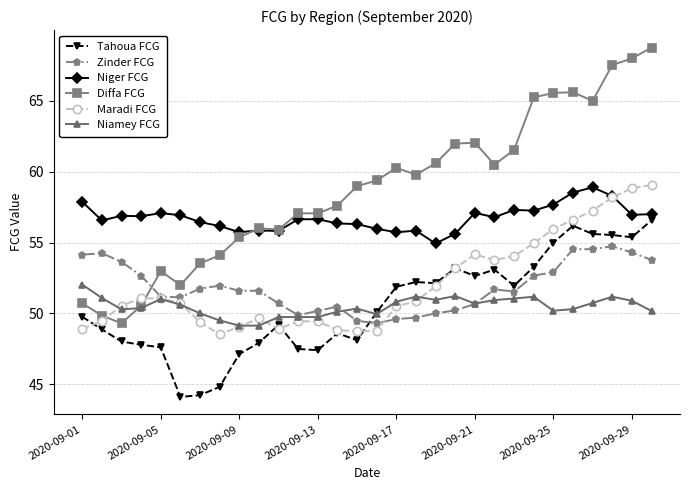

What is the value of the Niamey FCG point at the 28th from the left?

51.2